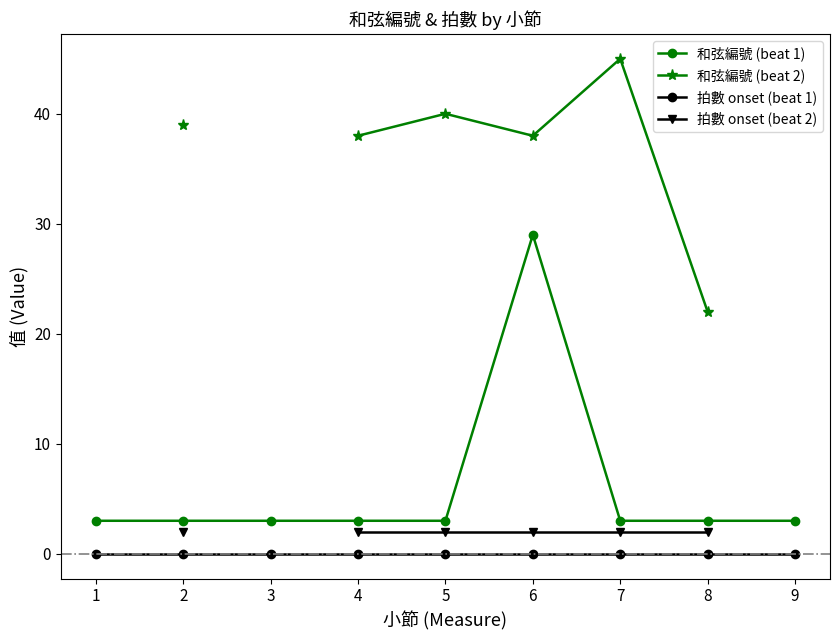

Count the number of categories in the chart.

9